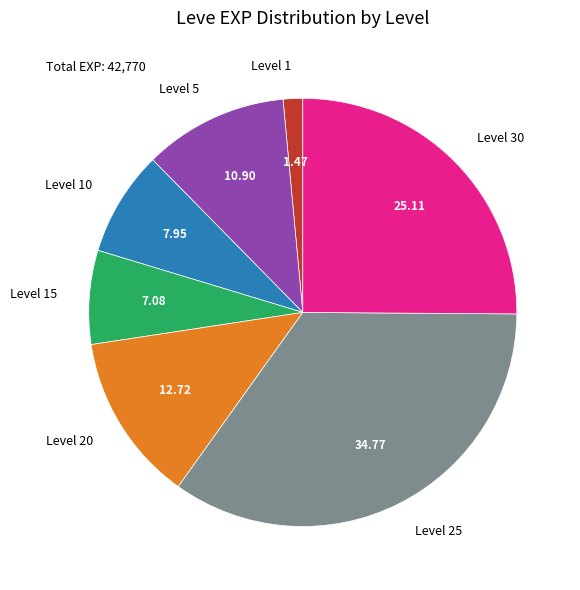

What is the largest slice in the pie chart?

Level 25